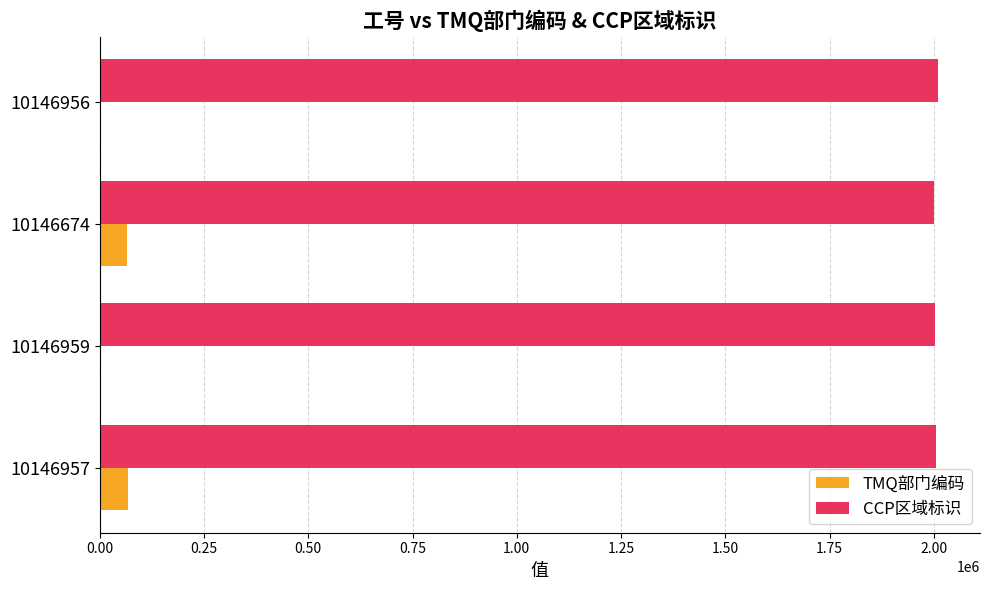

Is the value of CCP区域标识 at 10146956 greater than the value of TMQ部门编码 at 10146956?

Yes